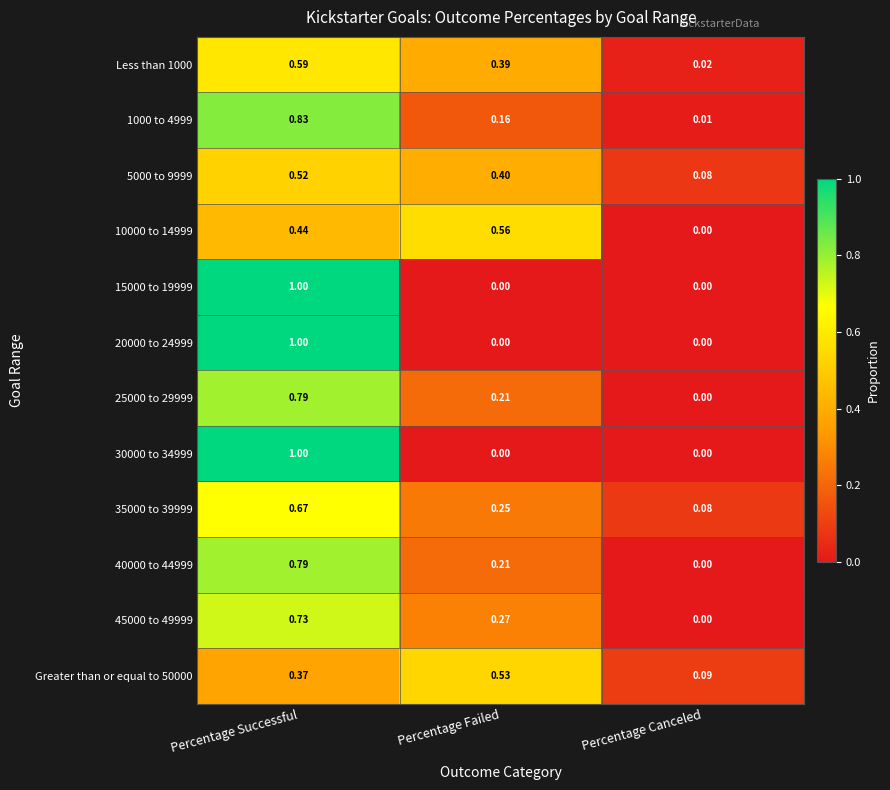

Where is 35000 to 39999 nearest to the value 0?

Percentage Canceled